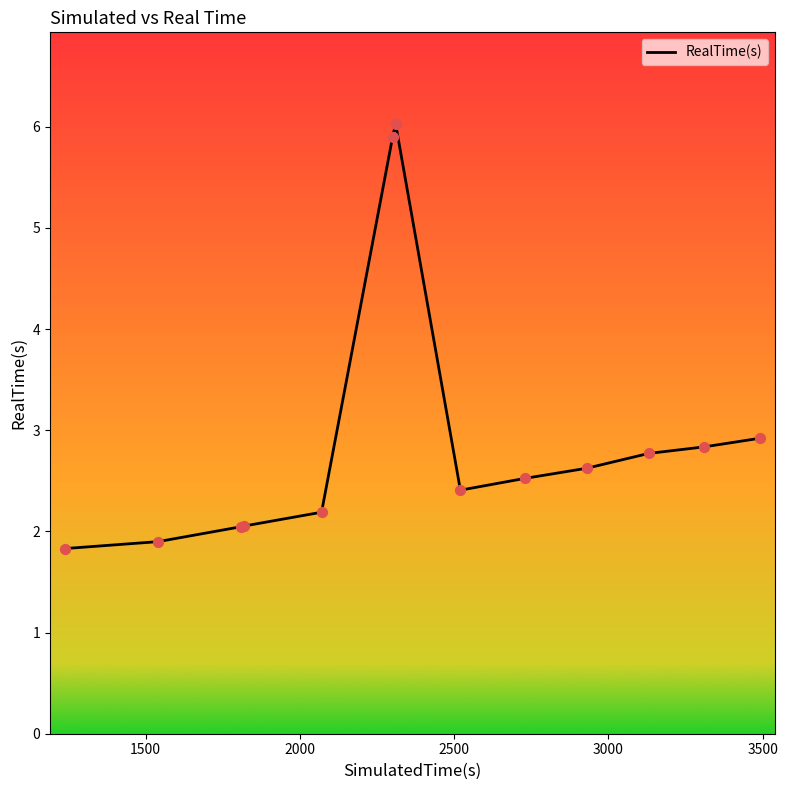

What is the difference between the maximum and minimum values?

4.2